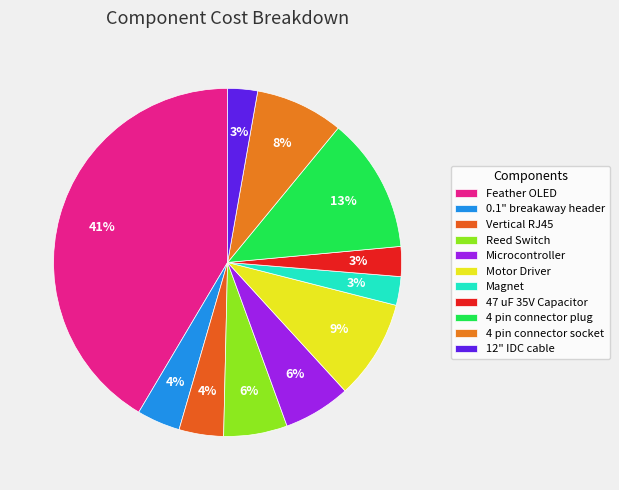

Is the sum of 4 pin connector plug and 12" IDC cable greater than half?

No